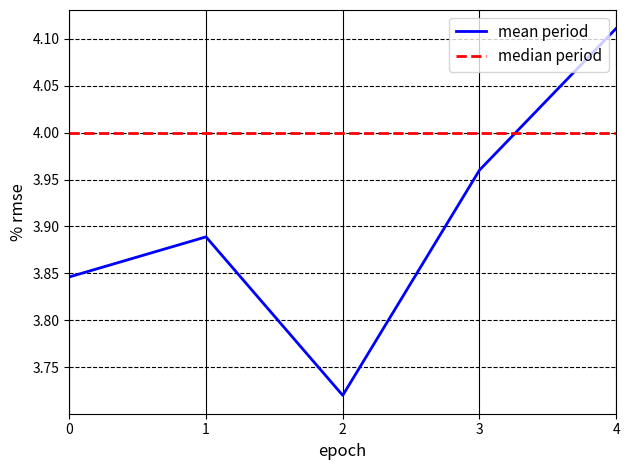

What are all the series names shown in the legend?

mean period, median period